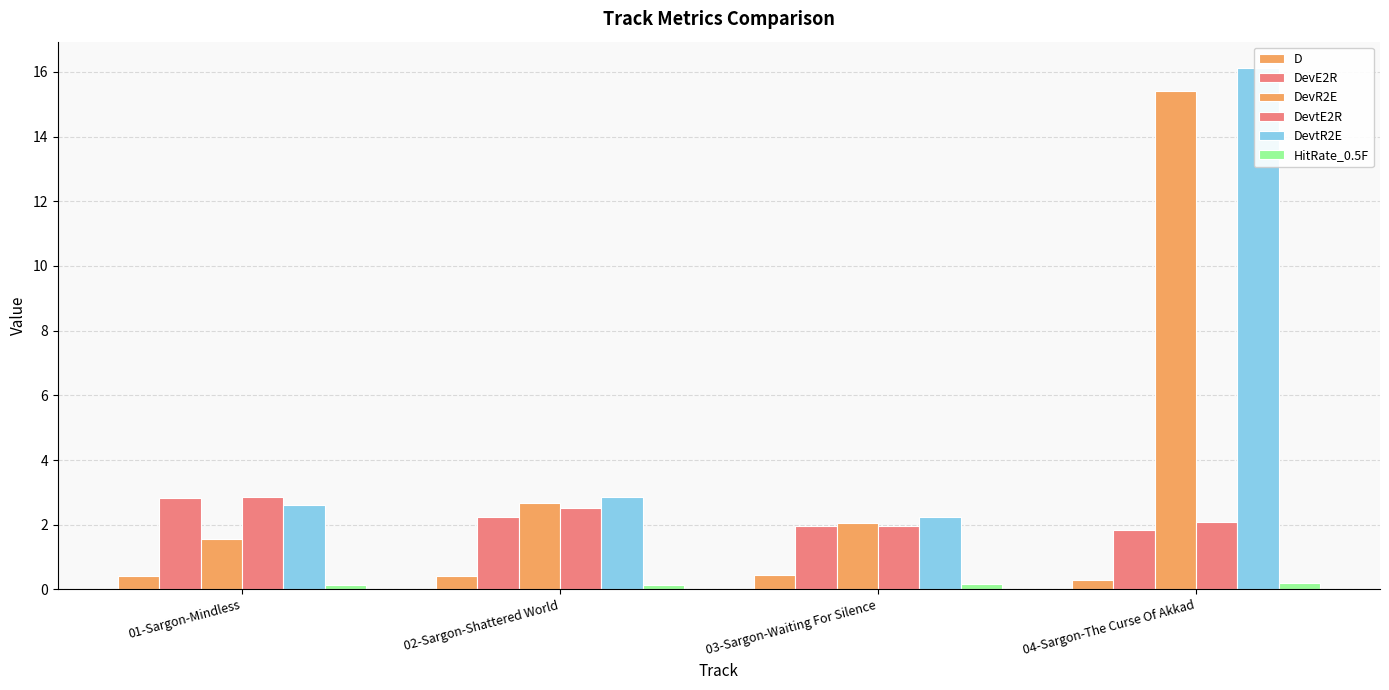

Between 01-Sargon-Mindless and 03-Sargon-Waiting For Silence, which series saw the biggest shift?

DevtE2R